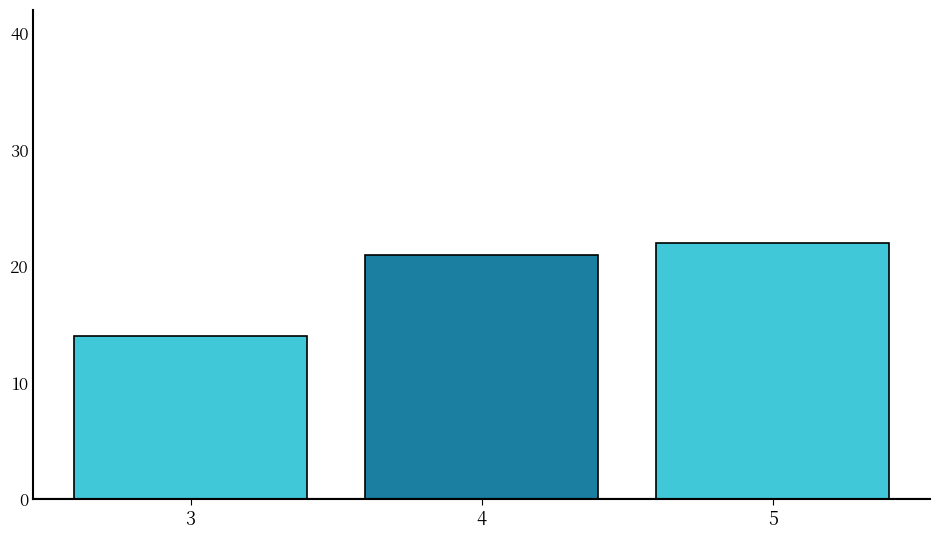

Reading right to left, what are all the values shown in this chart?

22	21	14